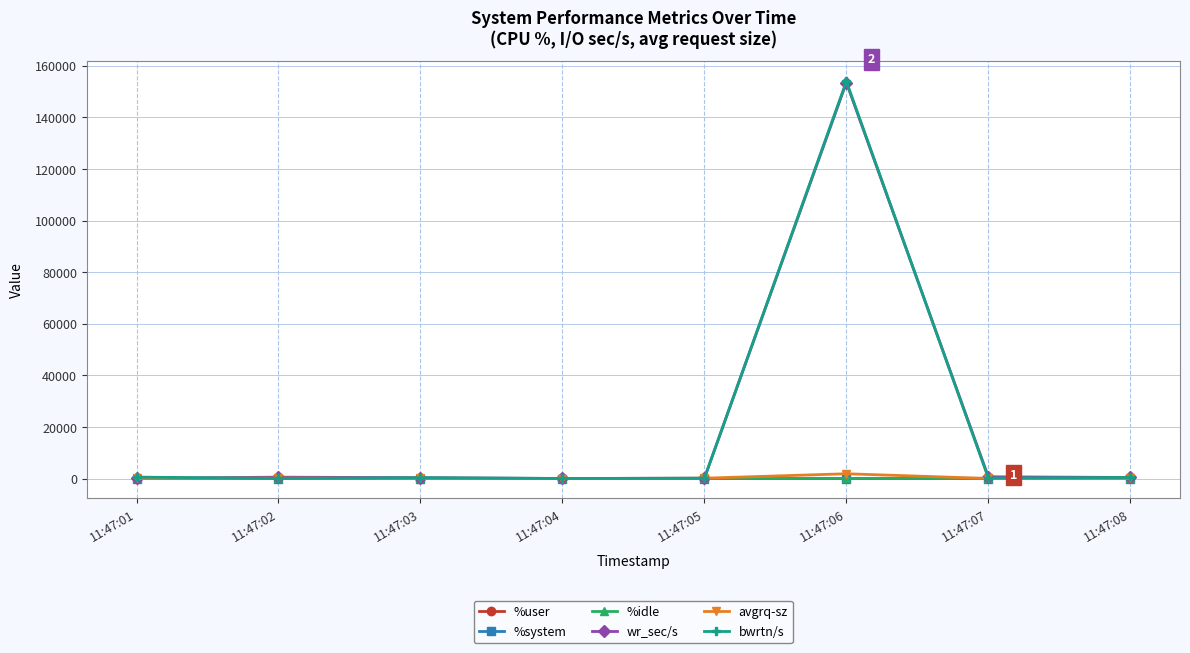

What is the maximum value shown in the chart?

153992.0